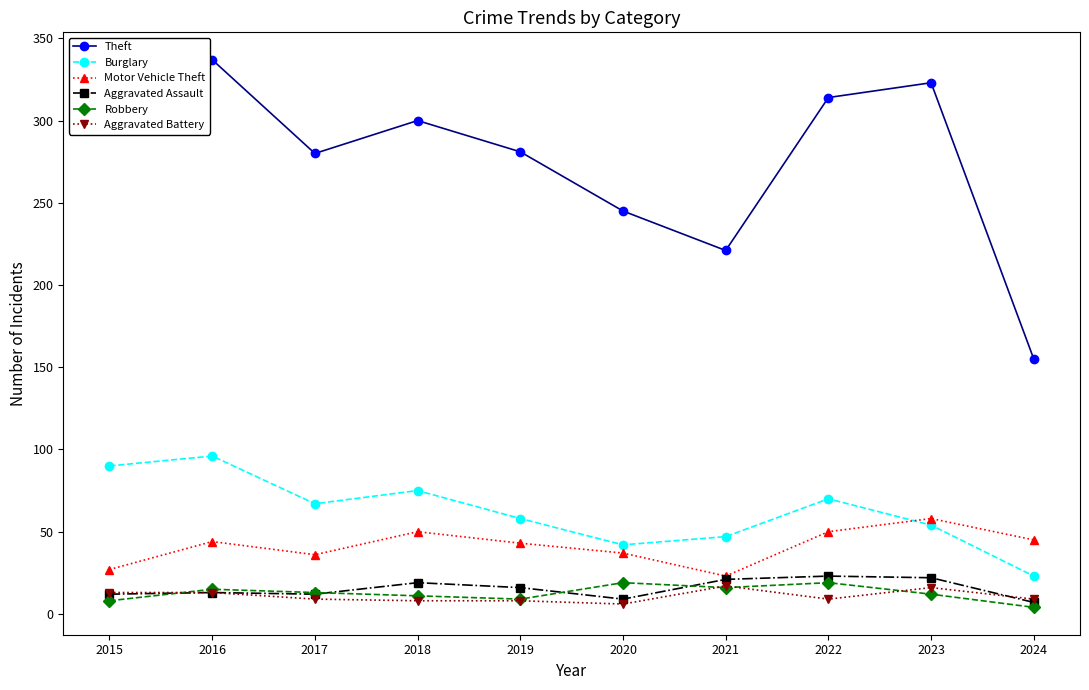

How many distinct data groups are displayed?

6